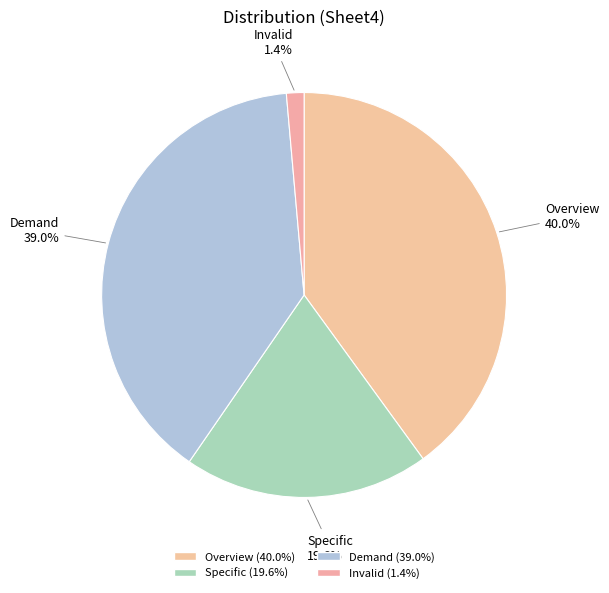

What is the total percentage of Invalid and Overview?

41.4%